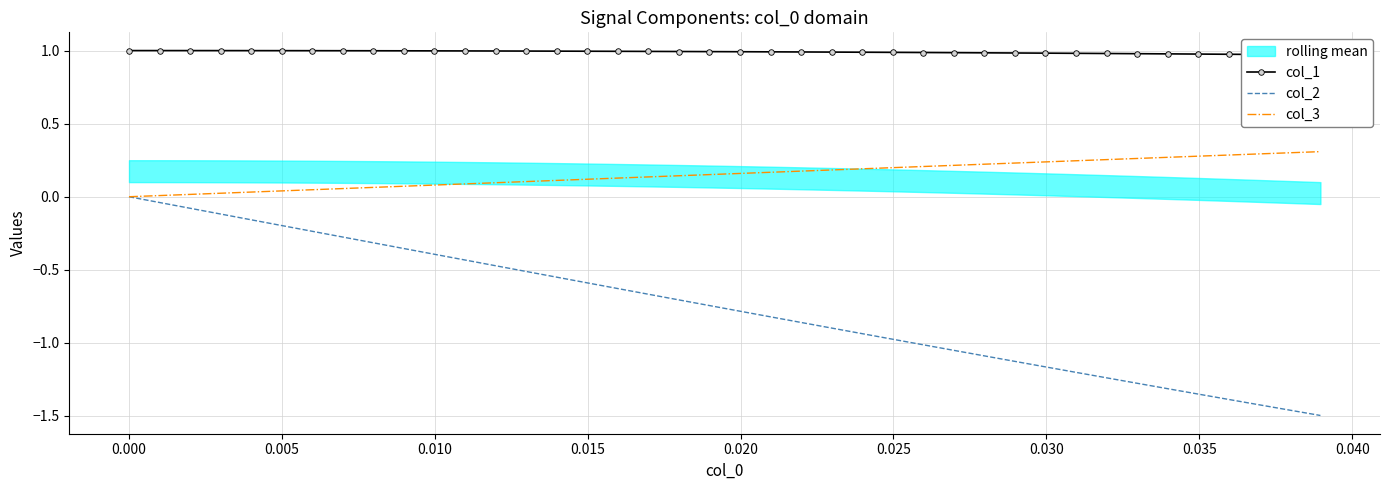

True or false: col_2 and col_1 cross at least once.

False